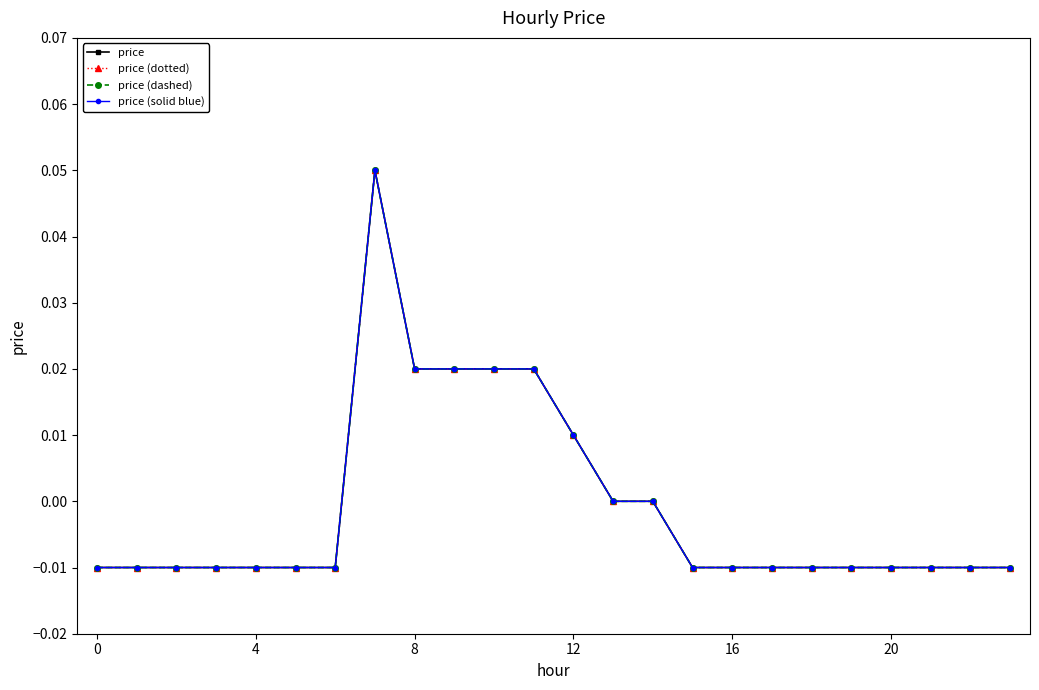

At which label is price (dashed) closest to 0?

13